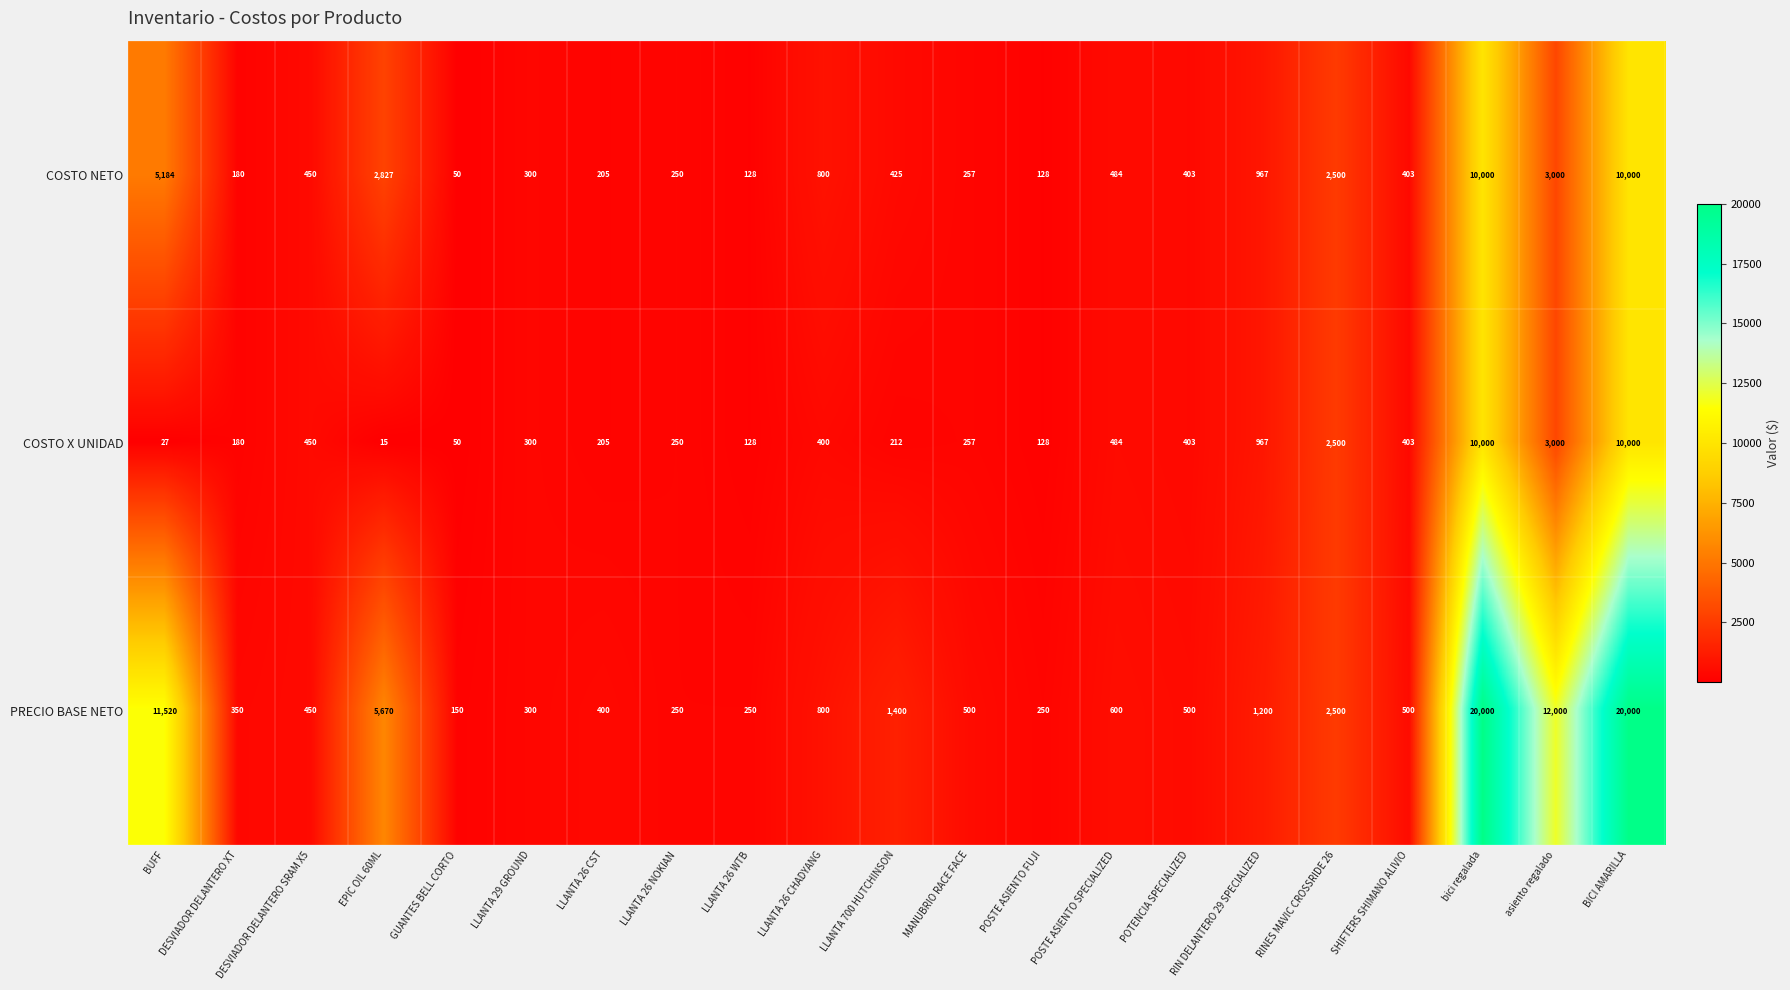

What is the total value across all series at EPIC OIL 60ML?

8512